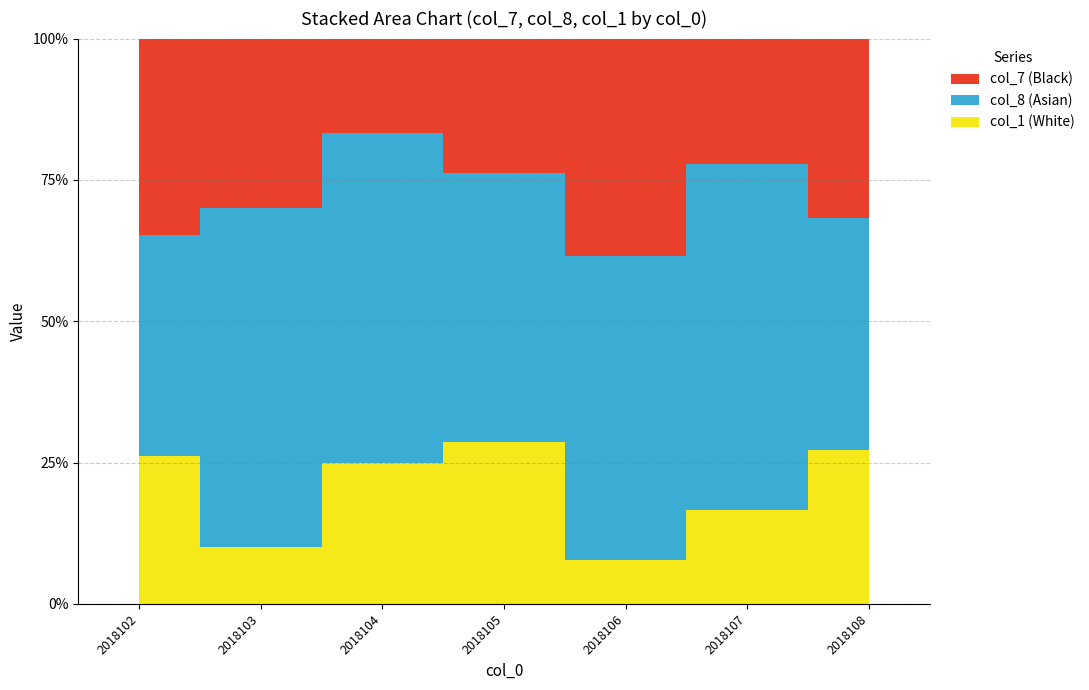

Reading left to right, list all the values displayed in this chart.

col_7: 8	3	2	5	5	4	7
col_8: 9	6	7	10	7	11	9
col_1: 6	1	3	6	1	3	6